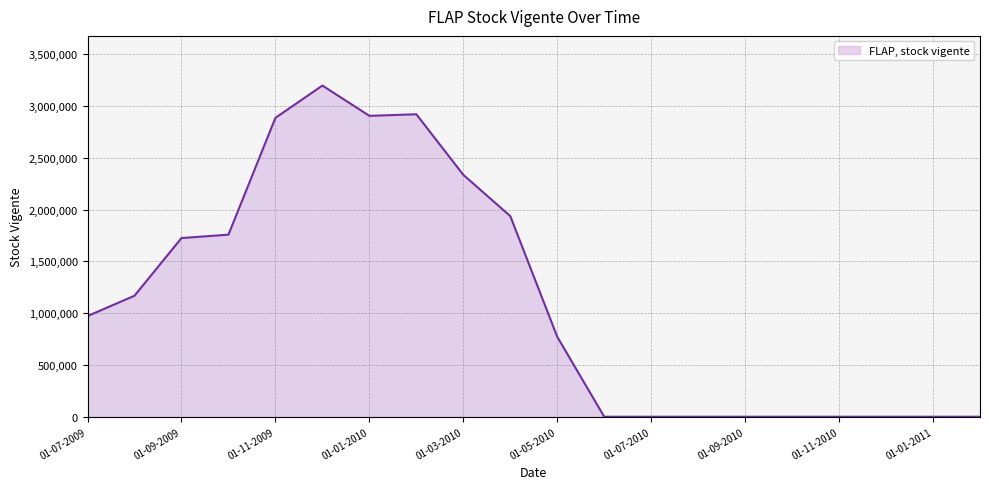

What is the maximum value shown in the chart?

3198606